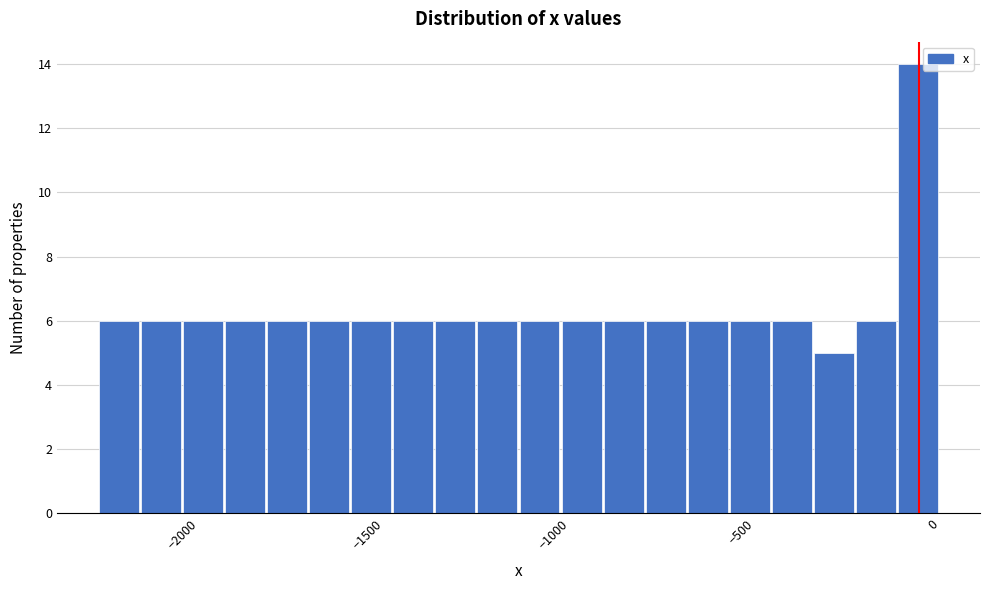

Read against the x-axis, roughly where is the centre of the tallest bar?

-50